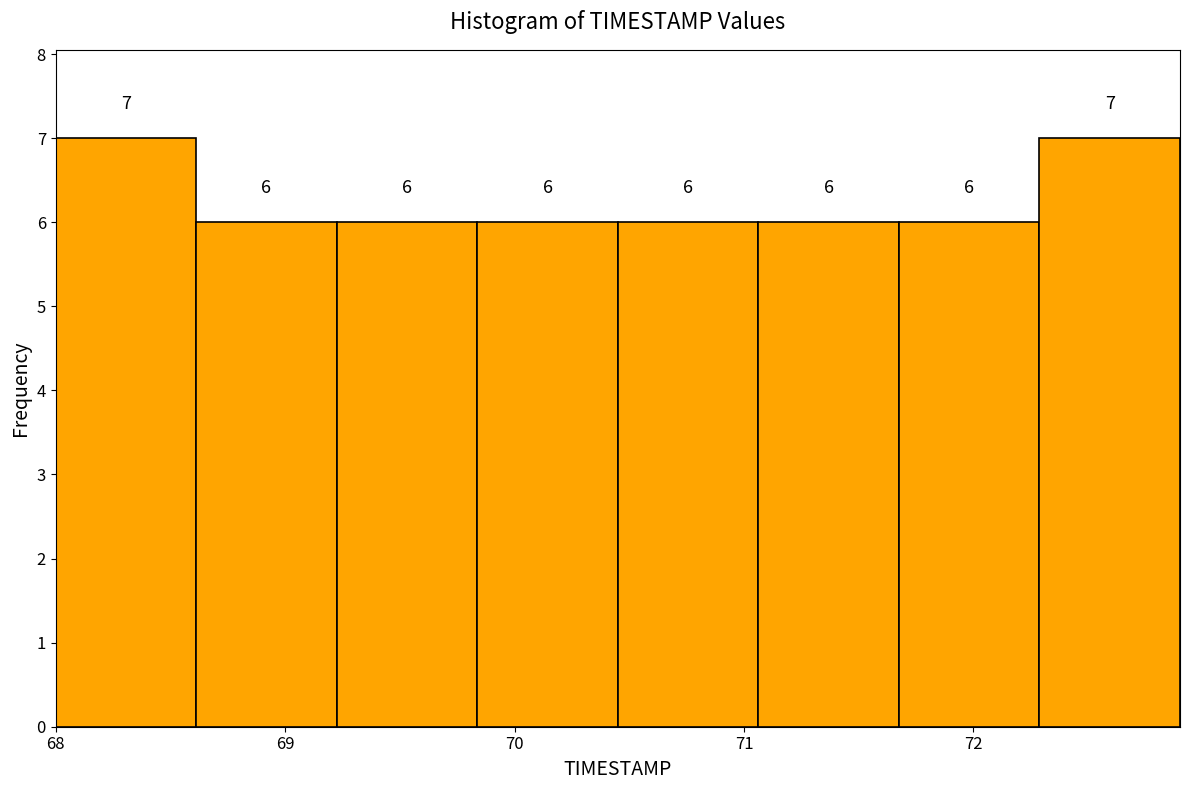

What is the height of the bar covering 70.5 to 71.1 on the x-axis? The bar edges are not printed on the chart, so give them approximately, as read against the axis.

6